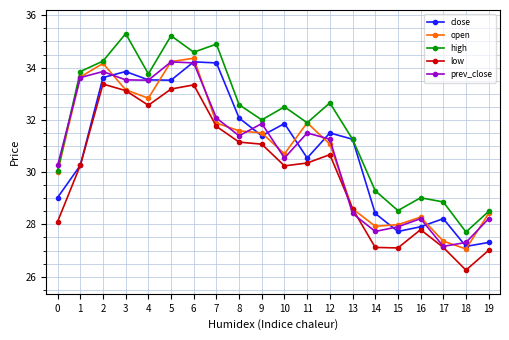

How many interior local valleys does the close series have?

5